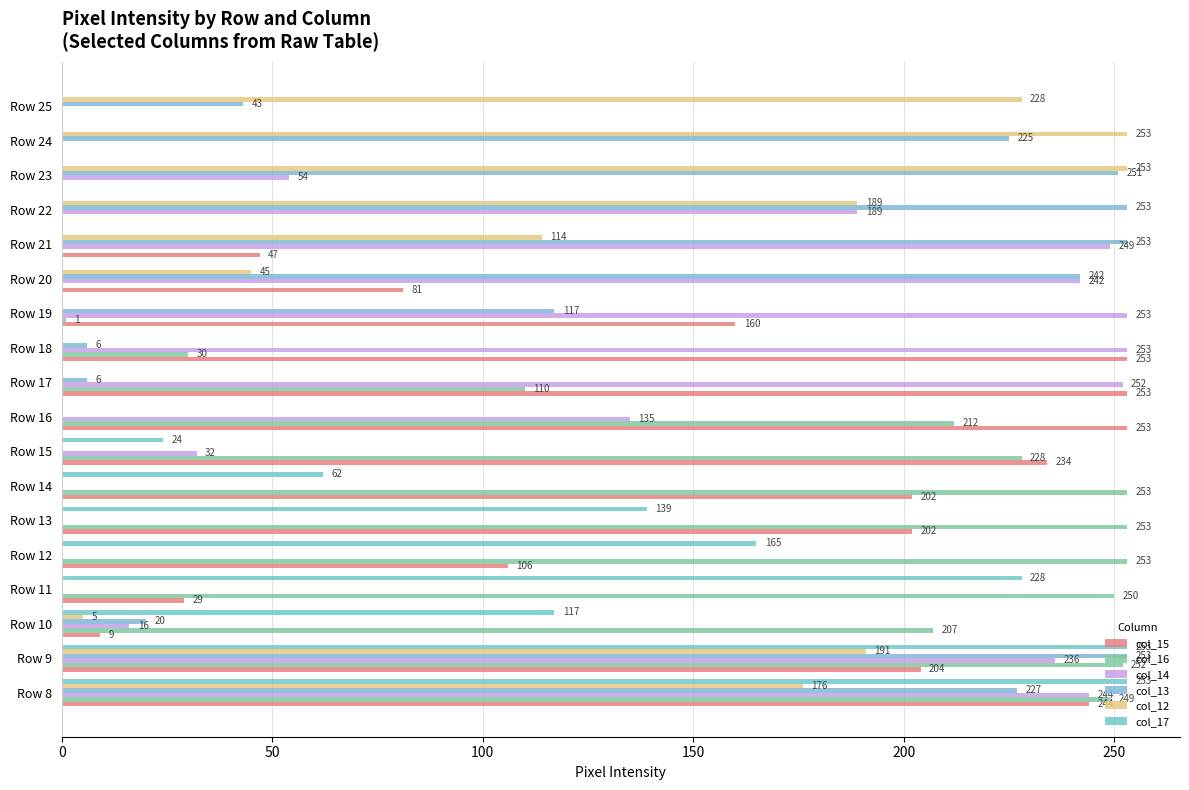

What position from the left is 8?

9